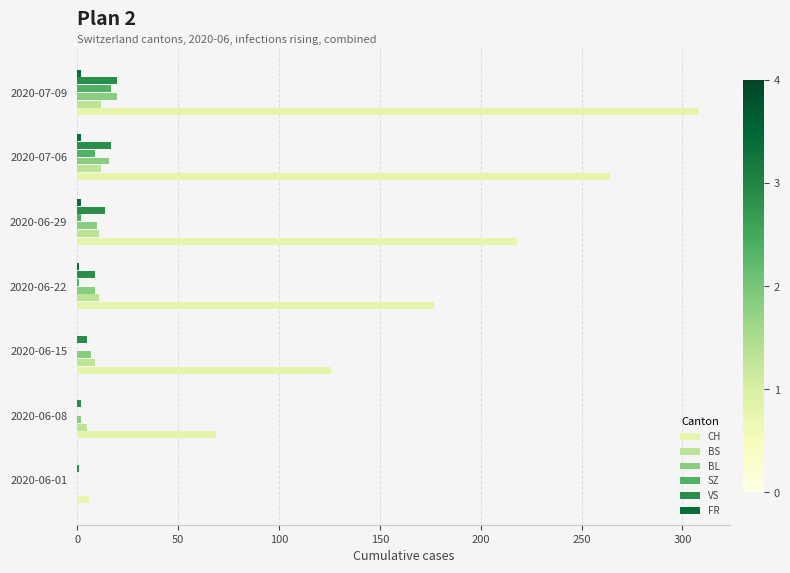

What is the sum of all CH values?

1168